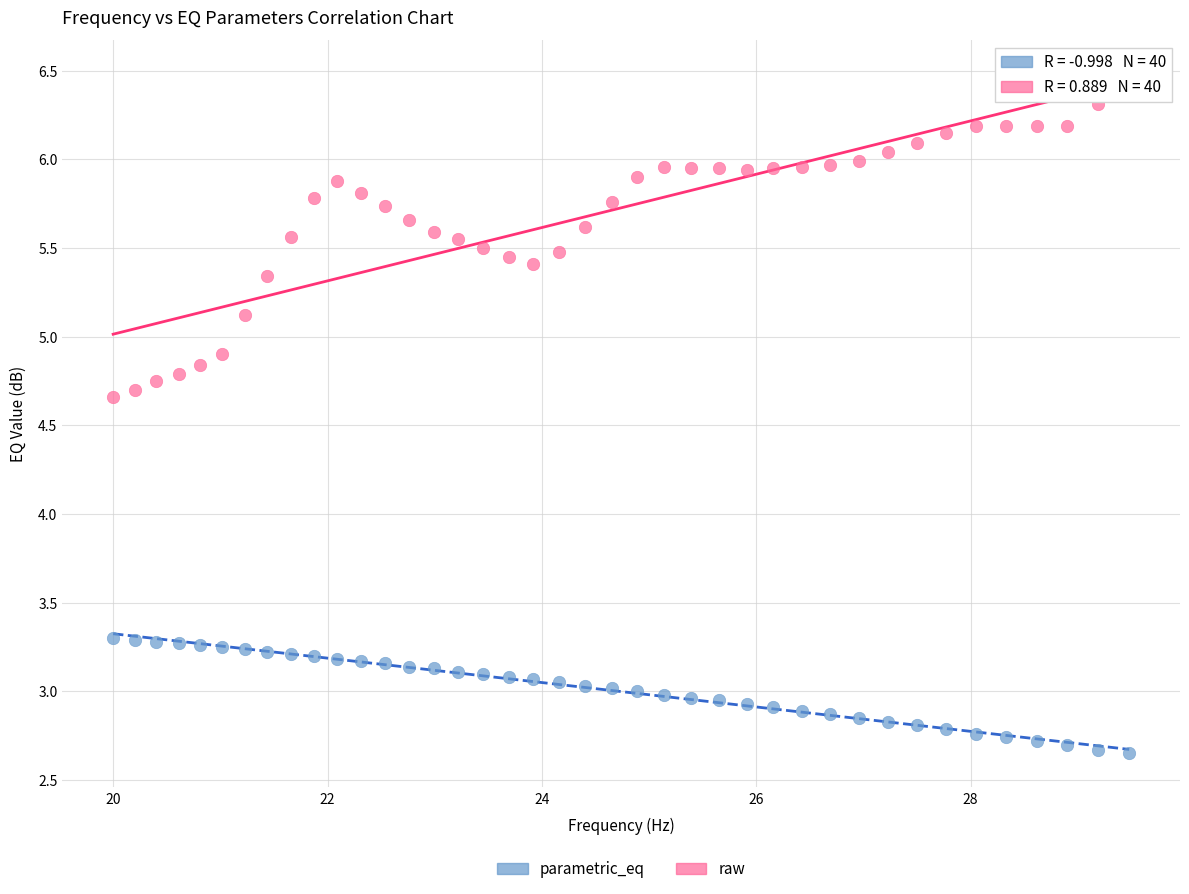

What is the X range (max minus min) for the scatter plot?

9.5